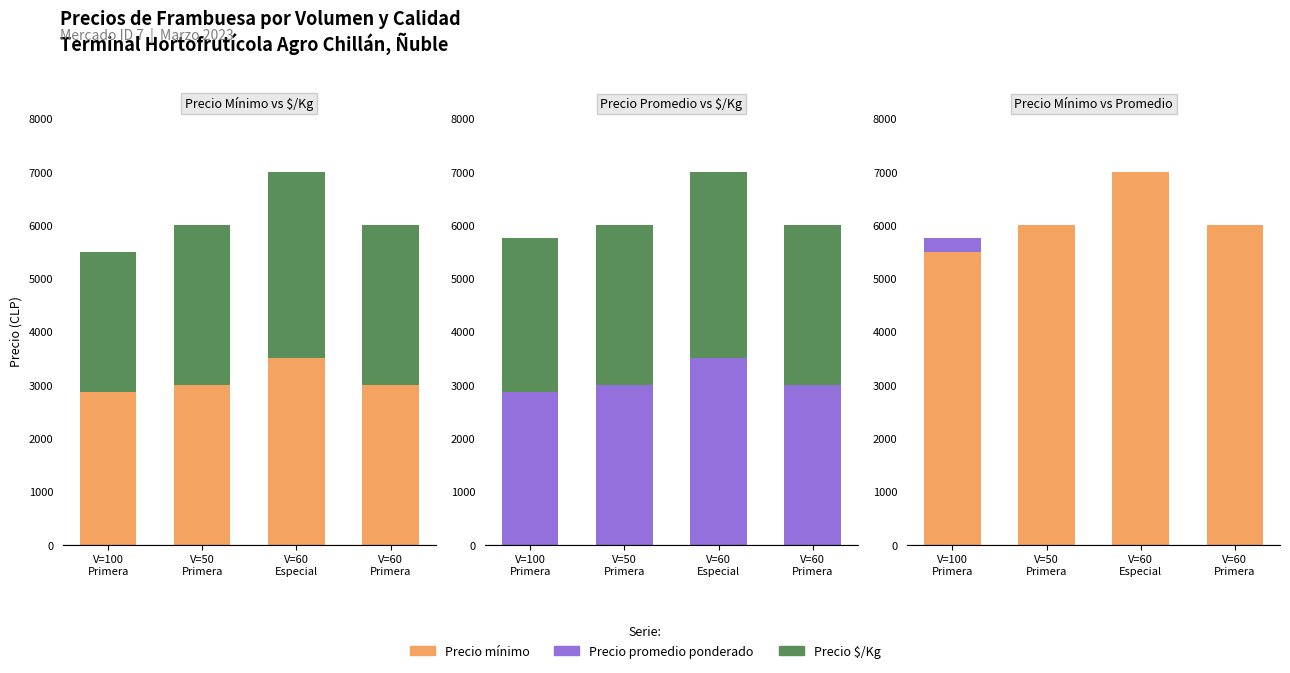

Rank the series at V=50
Primera from highest to lowest value.

Precio minimo, Precio $/Kg, Precio promedio ponderado